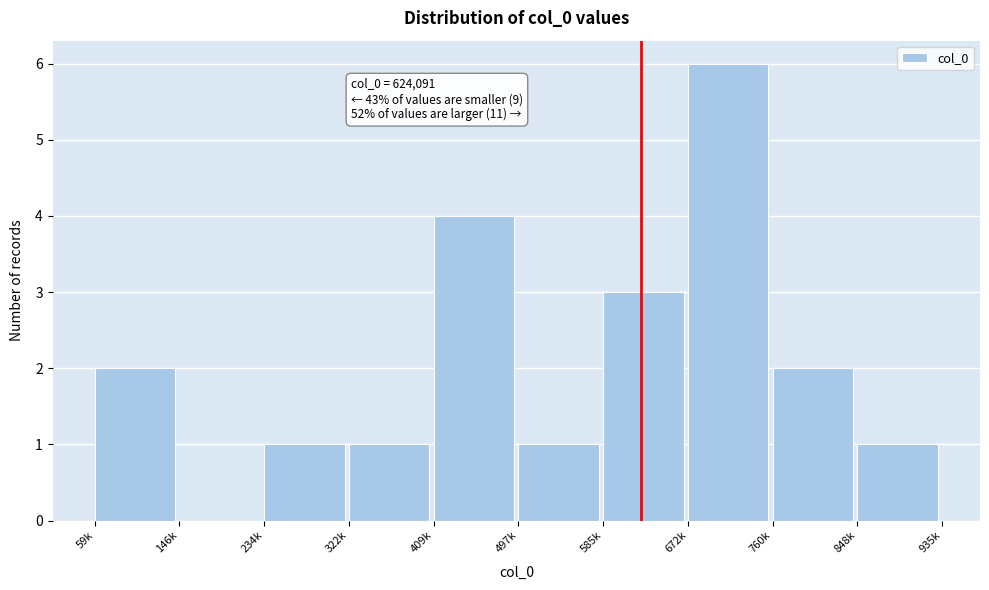

Reading left to right, what are all the values shown in this chart?

59k=2	146k=0	234k=1	322k=1	409k=4	497k=1	585k=3	672k=6	760k=2	848k=1